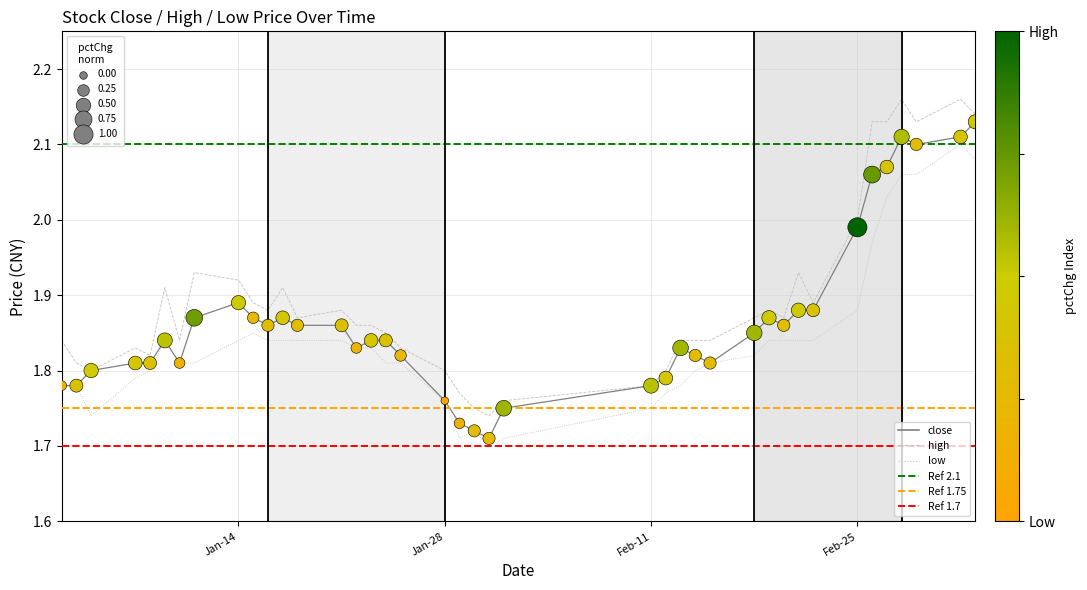

At how many categories does at least one series exceed 1?

40